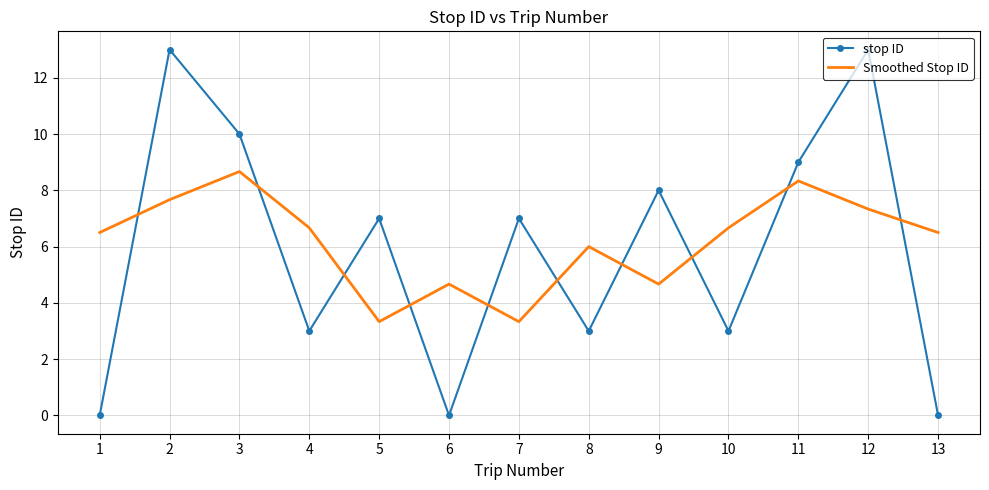

Which series has the largest range (max minus min)?

stop ID